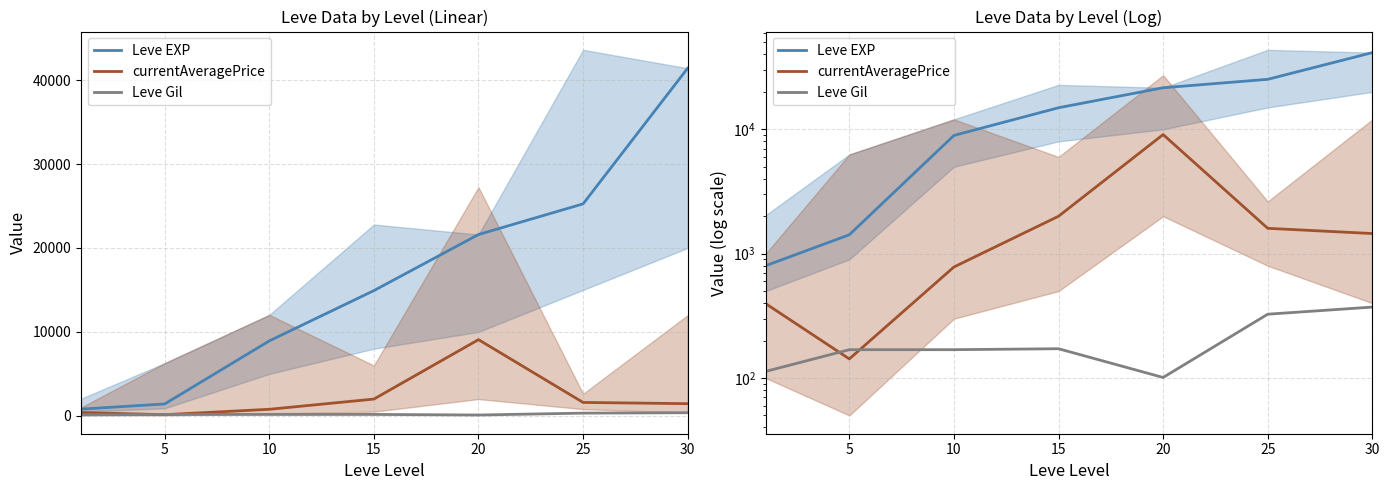

What are all the series names shown in the legend?

Leve EXP, currentAveragePrice, Leve Gil